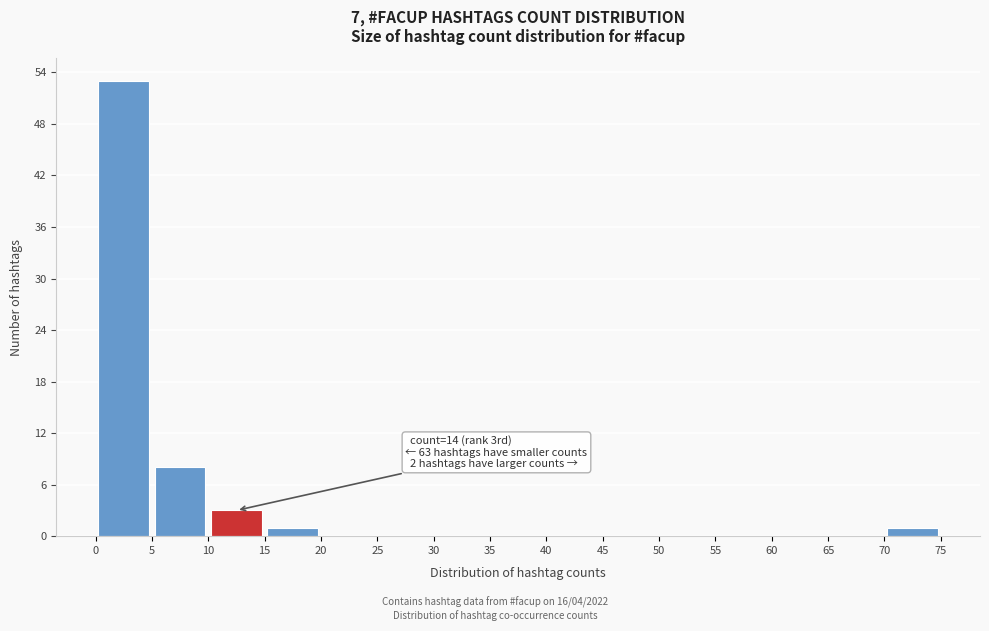

Over which range of the x-axis is the bar tallest?

0 to 5